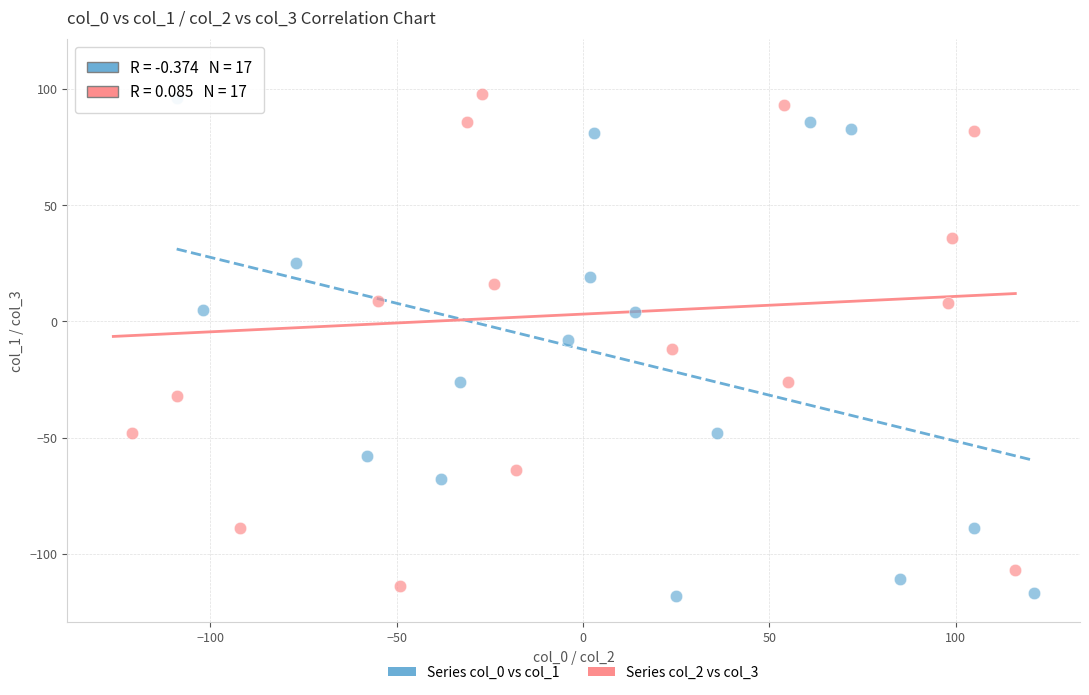

Which series contains the highest Y value?

Series col_2 vs col_3